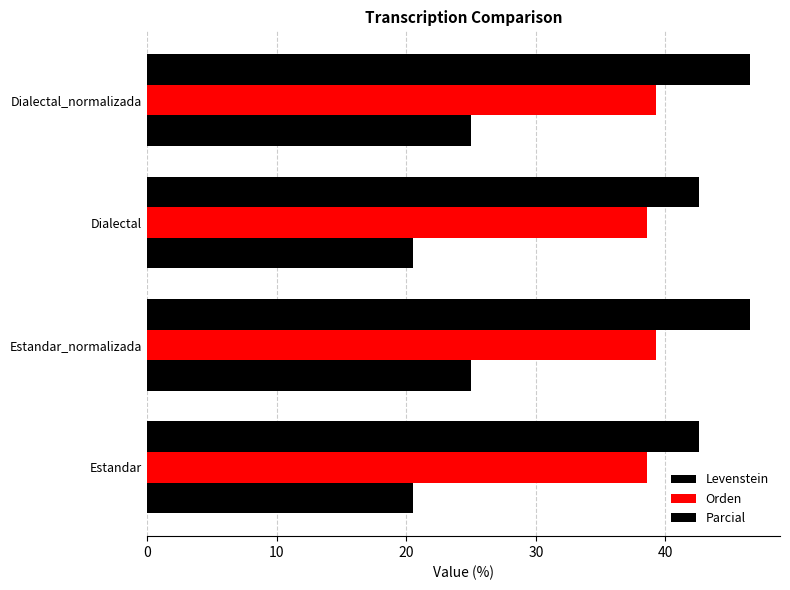

Count the number of categories in the chart.

4